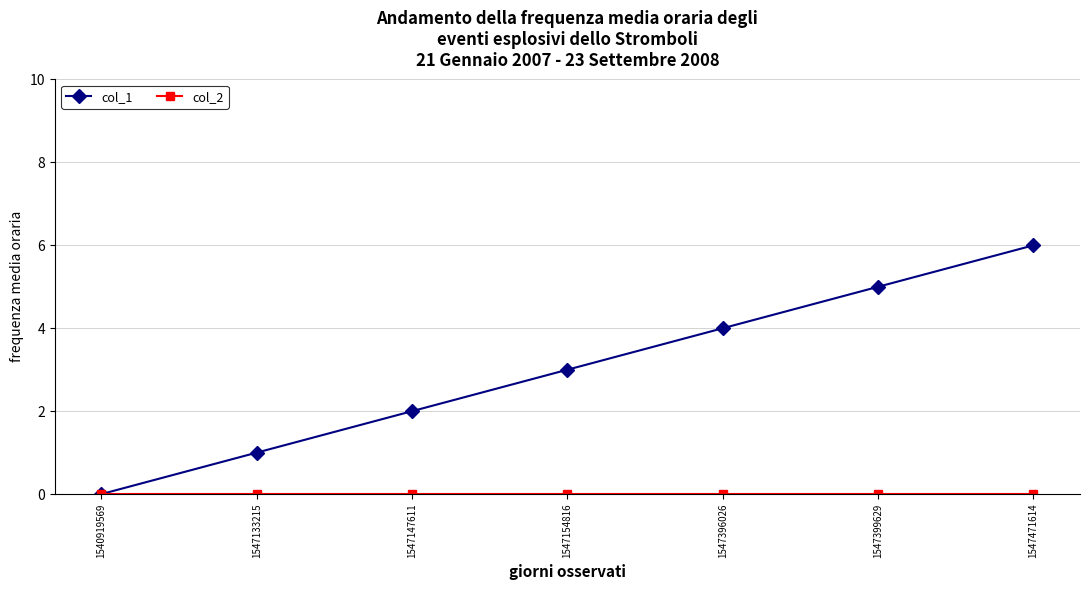

What is the average value of the col_1 series?

3